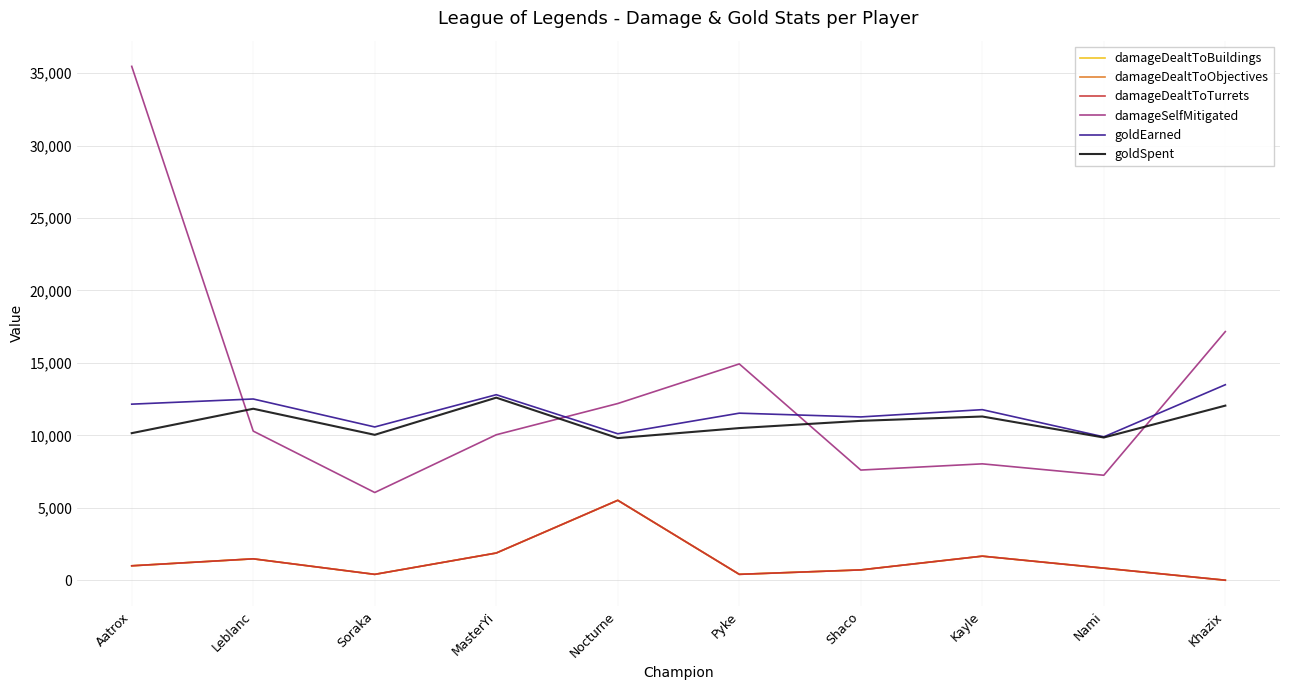

Does the chart have visible grid lines?

Yes